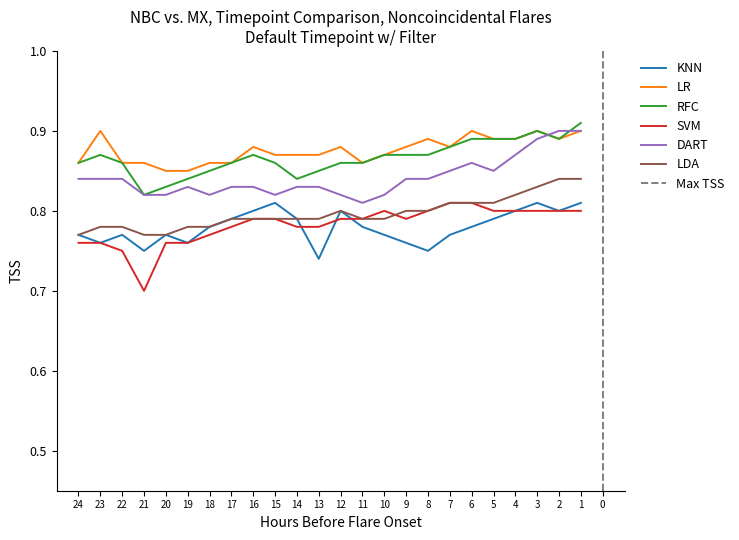

What value does the DART series have at 12?

0.8